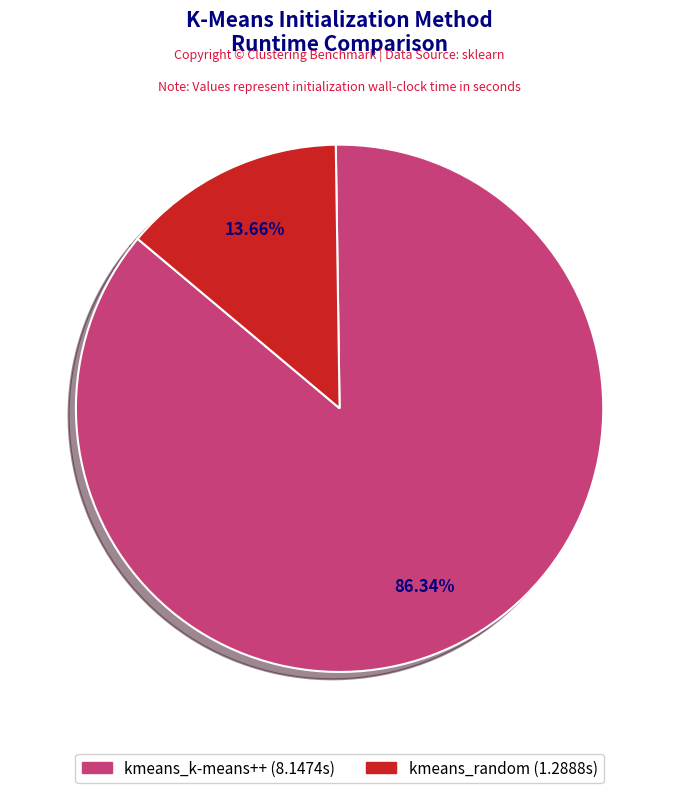

Is there any slice that represents more than half of the pie?

Yes